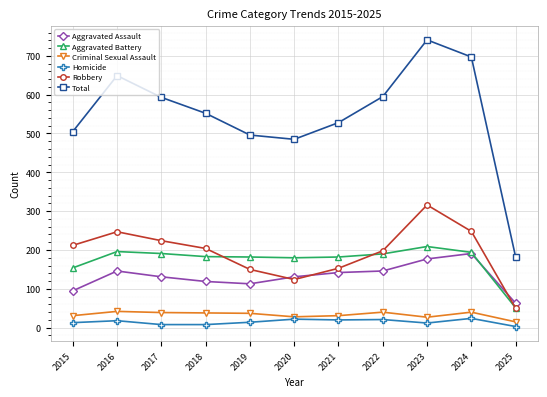

At which category is the sum across all series the highest?

2023